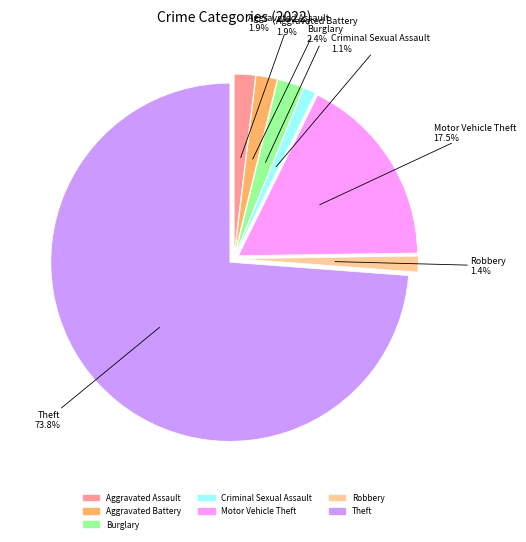

To the nearest percent, what portion does Criminal Sexual Assault represent?

1%